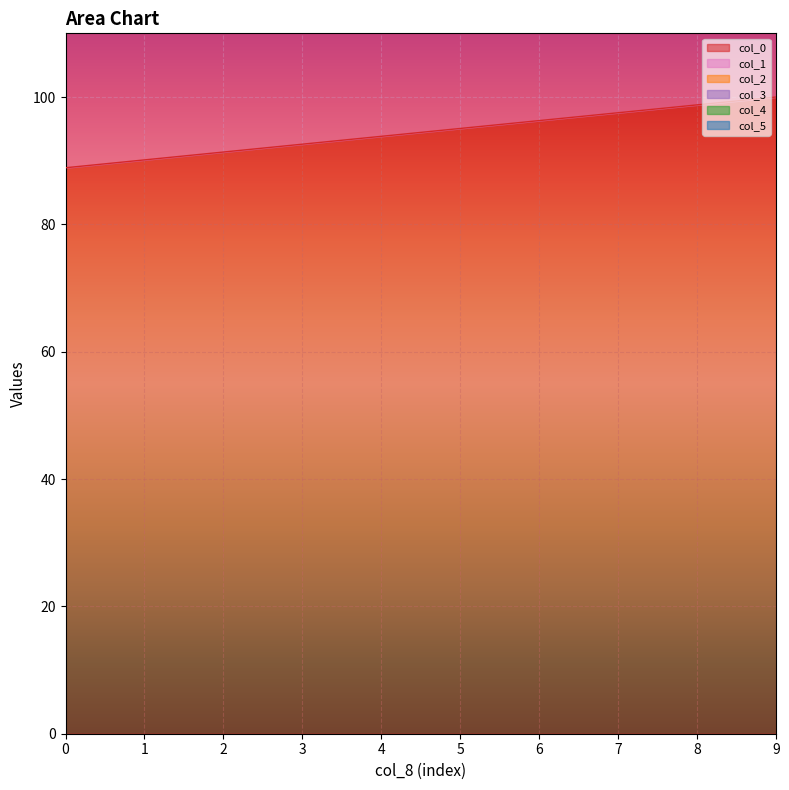

Which series has the largest range (max minus min)?

col_0